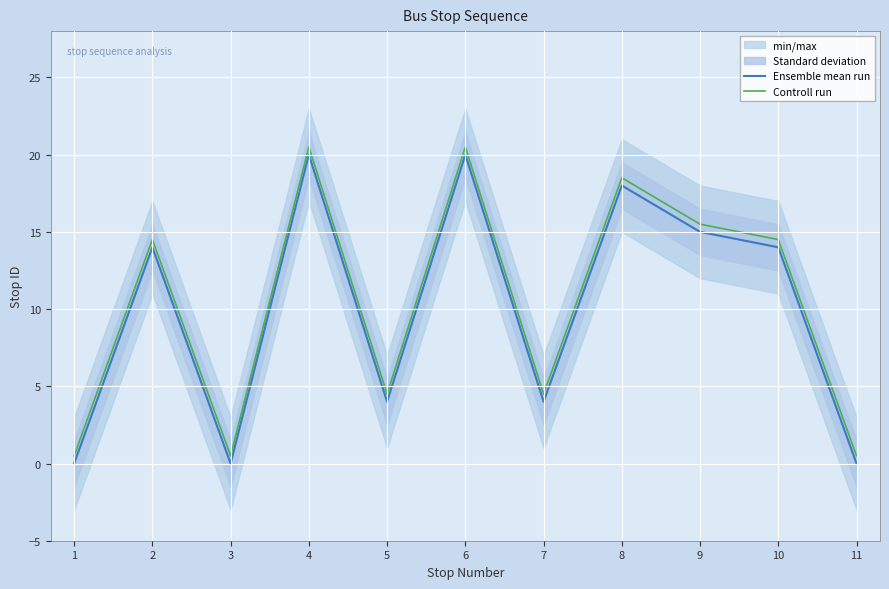

The value of Ensemble mean run at 5 is 5.6. True or false?

False